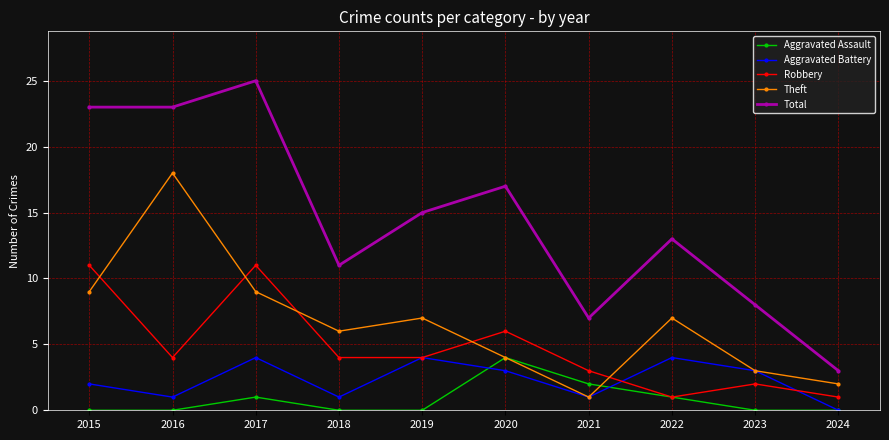

How many categories are shown in the chart?

10